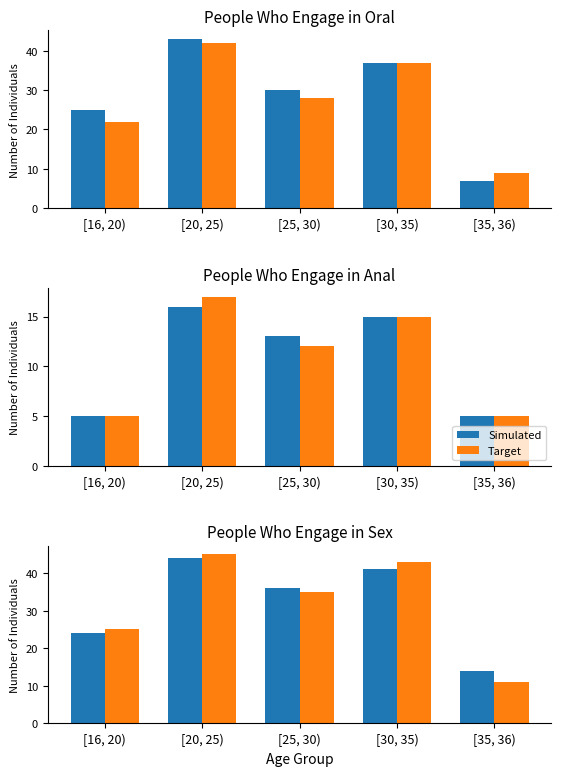

Are the bars grouped side by side (vs. stacked)?

Yes